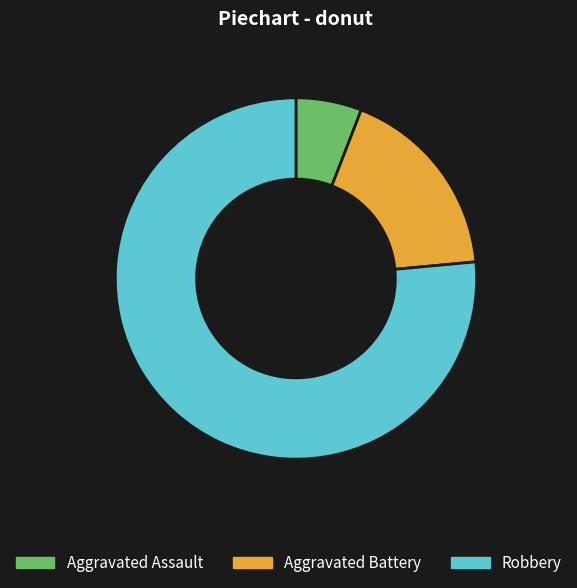

Rank the categories by value from lowest to highest.

Aggravated Assault, Aggravated Battery, Robbery